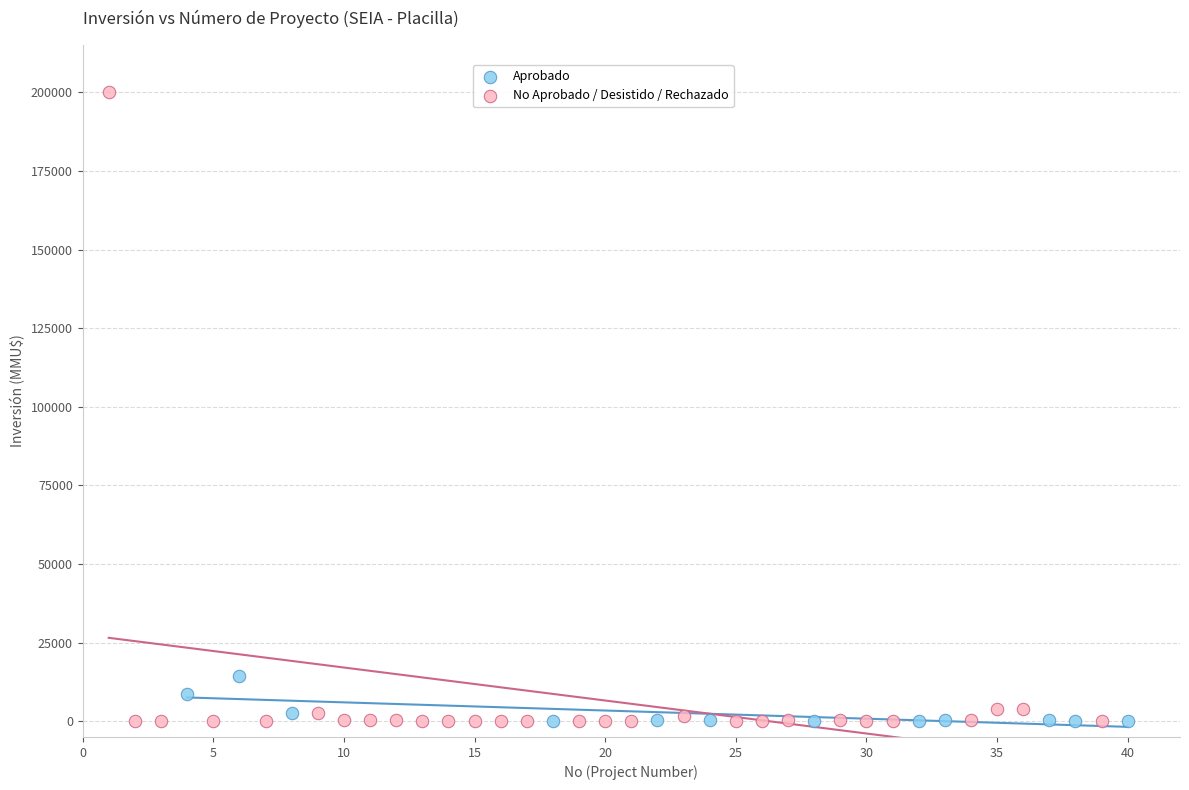

Which series reaches the maximum Y coordinate?

No Aprobado / Desistido / Rechazado